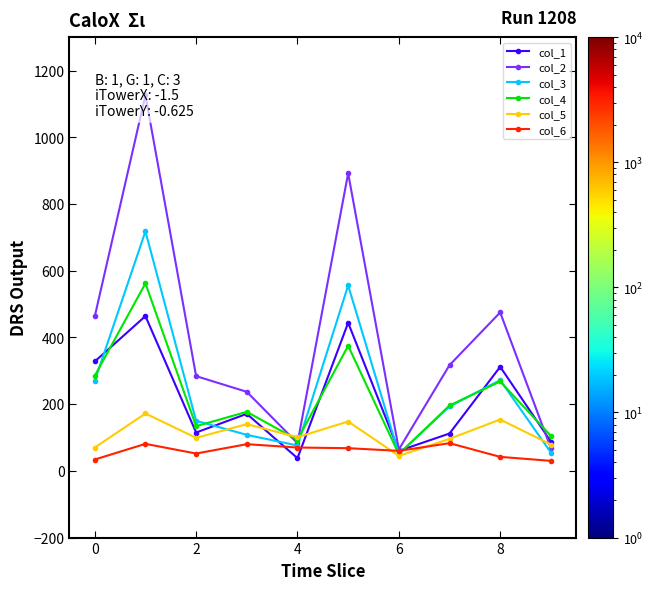

What is the minimum value for col_6?

30